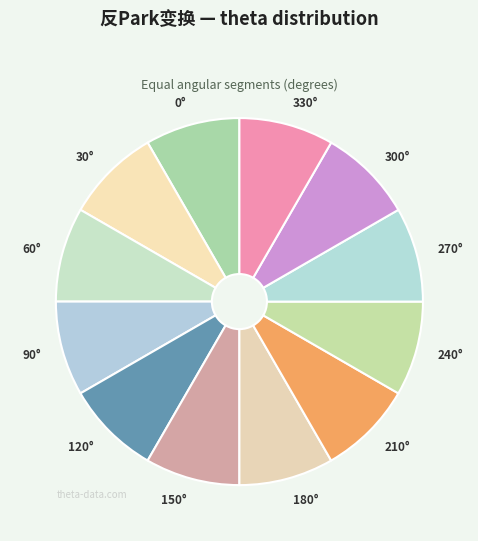

Does 270° represent more than half of the total?

No